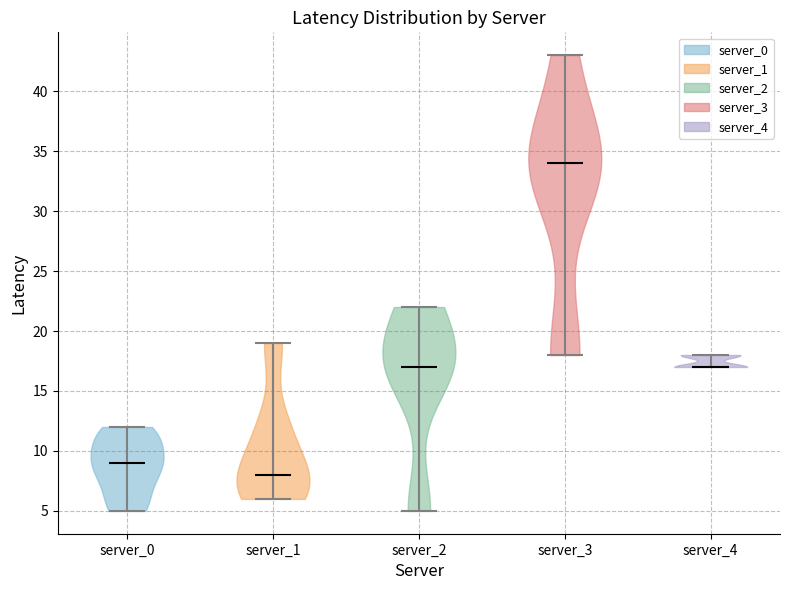

Which violin has the highest median line?

server_3